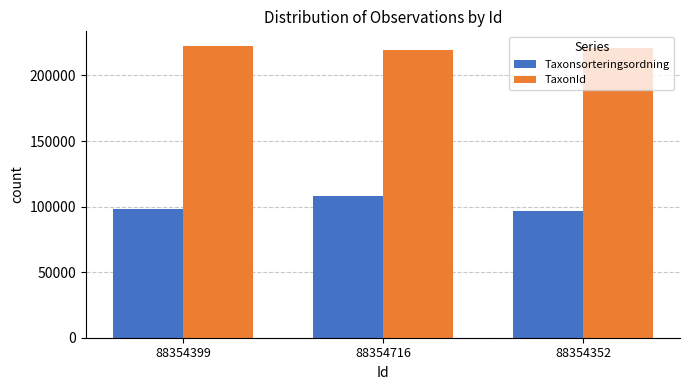

Which series has the widest spread of values?

Taxonsorteringsordning